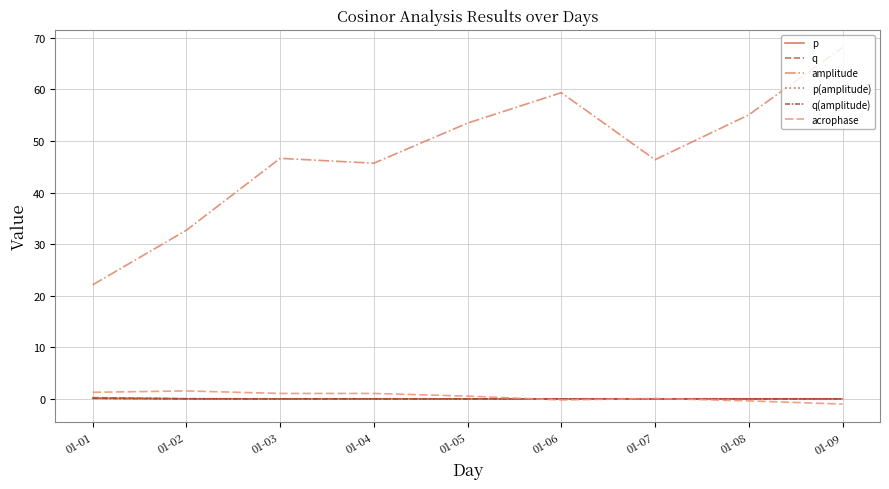

True or false: p(amplitude) and amplitude cross at least once.

False